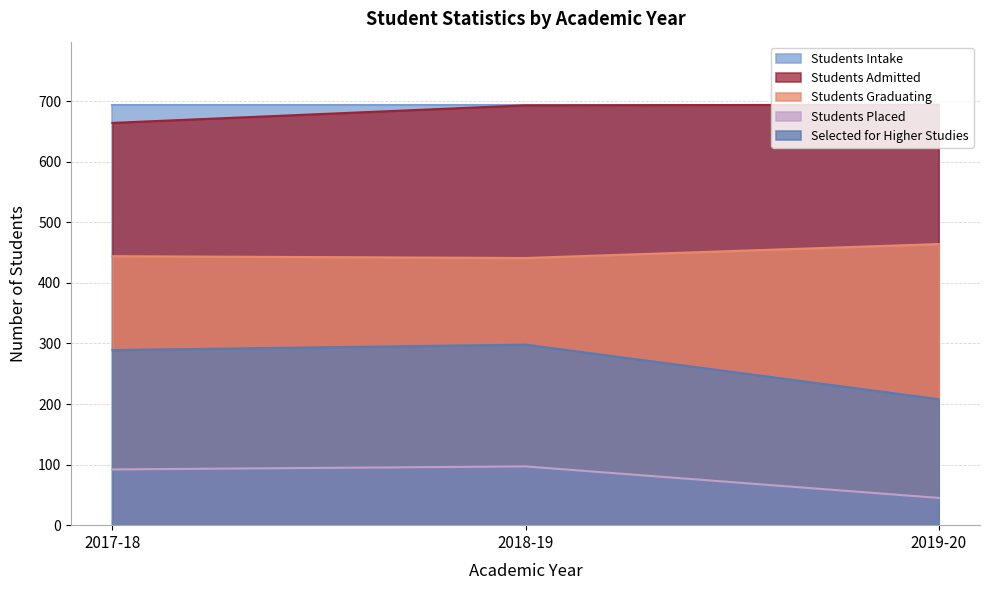

What is the difference between the highest and lowest values at 2018-19?

597